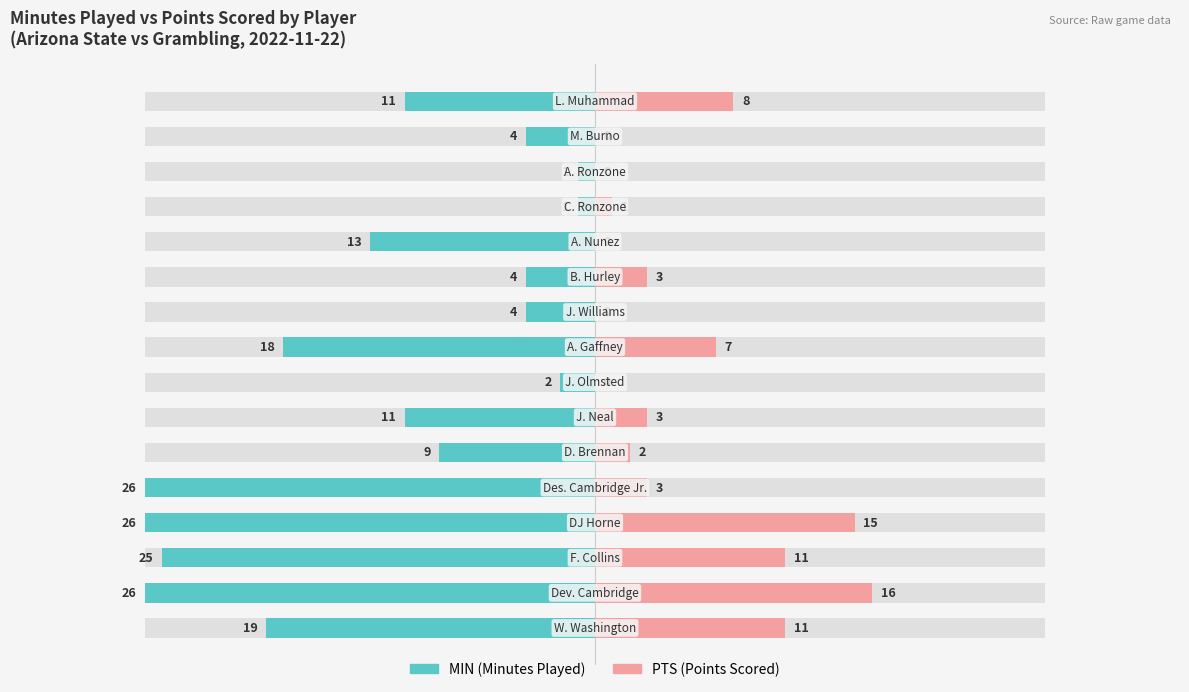

Reading left to right, list all the values displayed in this chart.

MIN: -19	-26	-25	-26	-26	-9	-11	-2	-18	-4	-4	-13	-1	-1	-4	-11
PTS: 11	16	11	15	3	2	3	0	7	0	3	0	1	0	0	8